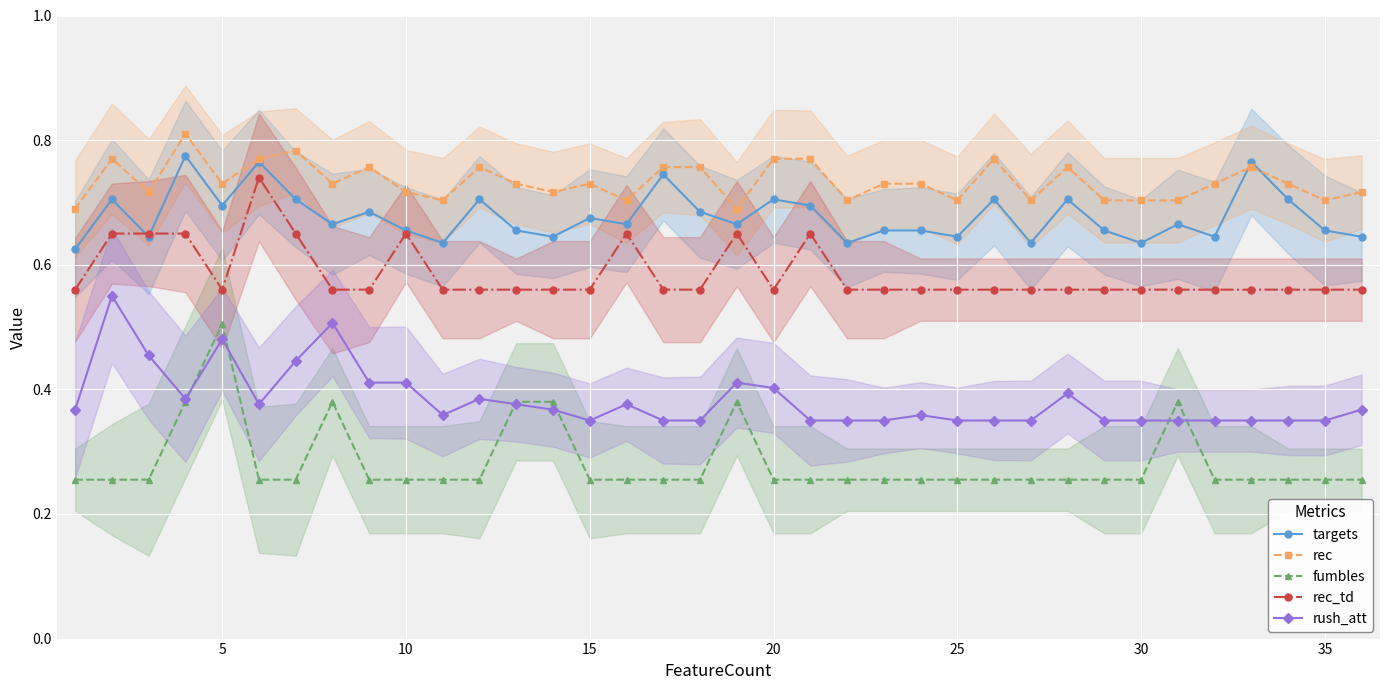

Count the rush_att values in the range 0 to 1.

36